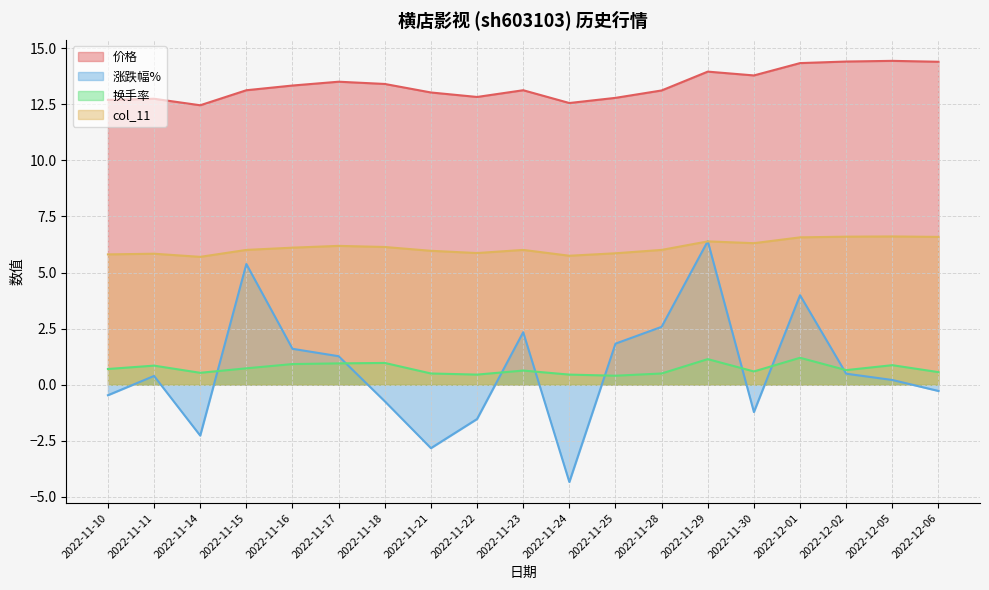

List the labels in order of 价格 value, largest first.

2022-12-05, 2022-12-02, 2022-12-06, 2022-12-01, 2022-11-29, 2022-11-30, 2022-11-17, 2022-11-18, 2022-11-16, 2022-11-15, 2022-11-23, 2022-11-28, 2022-11-21, 2022-11-22, 2022-11-25, 2022-11-11, 2022-11-10, 2022-11-24, 2022-11-14